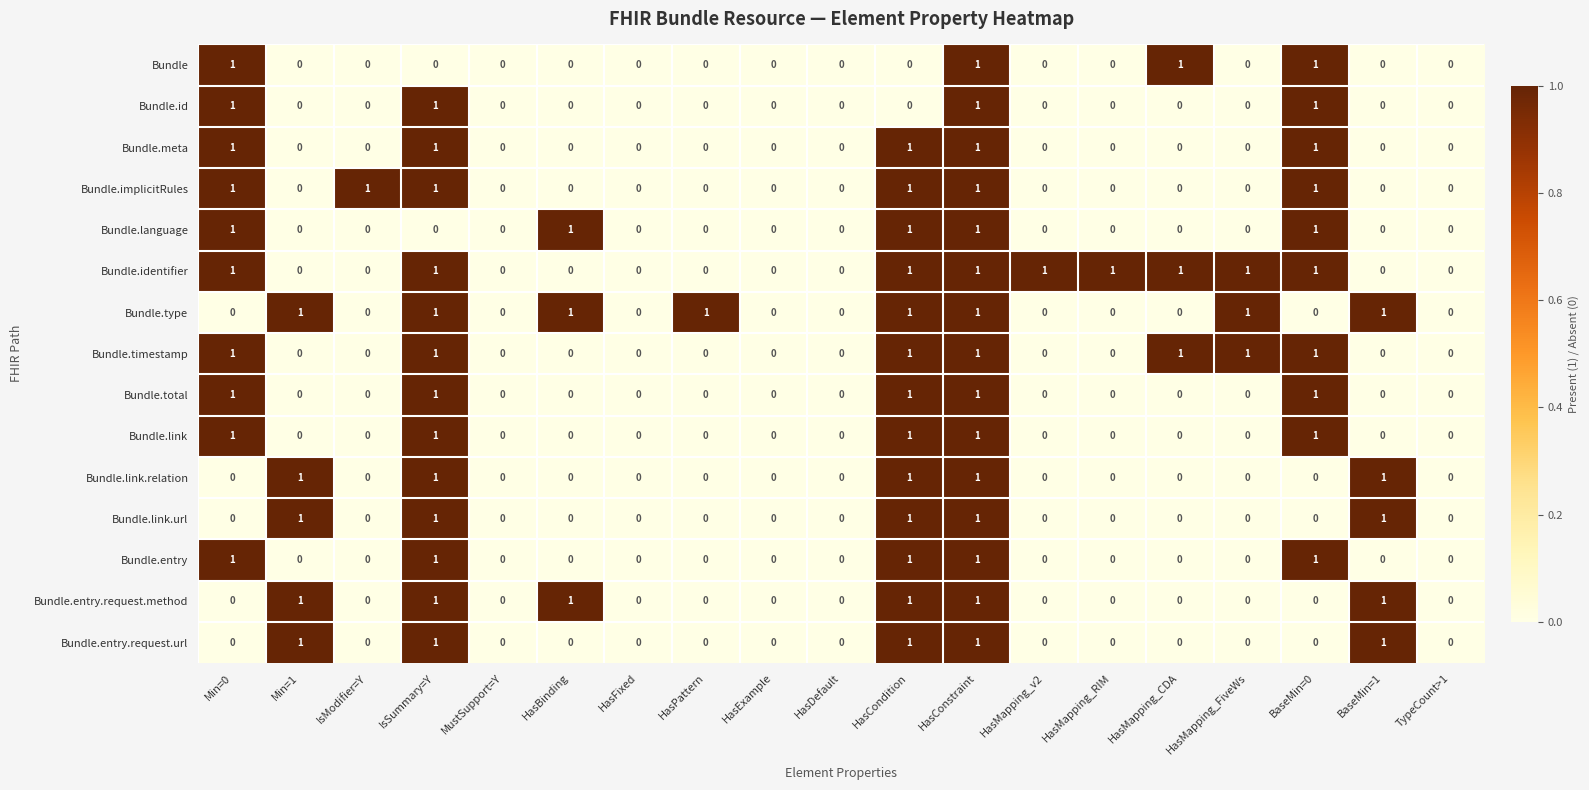

True or false: Bundle.total has a value of 0 at BaseMin=1.

True